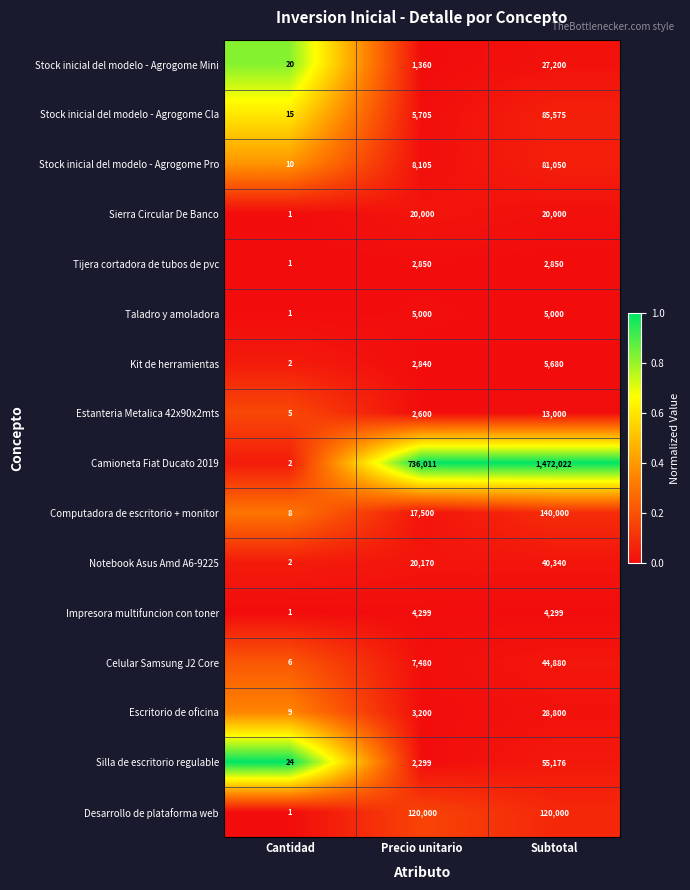

Which series changed the most between Precio unitario and Subtotal?

Camioneta Fiat Ducato 2019